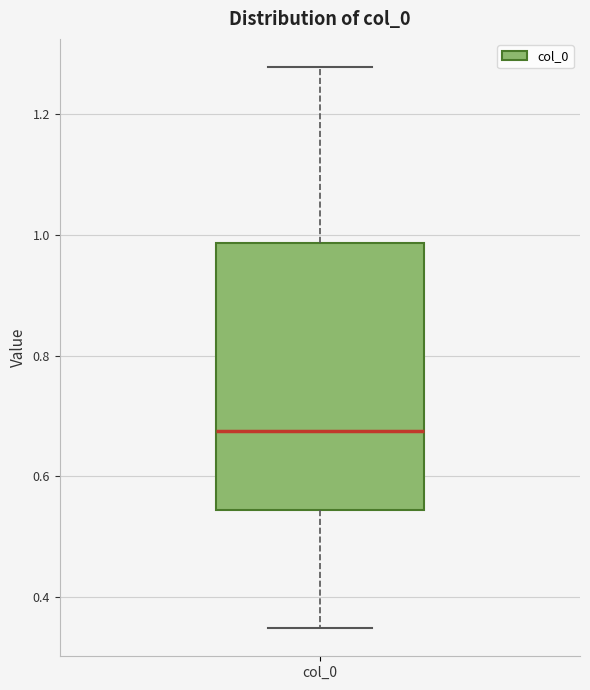

Read this box plot against the y-axis: the position of the median line, the range covered by the box, and the ends of both whiskers. The values are not printed on the chart, so give them approximately, as read against the axis.

median 0.68, box 0.54 to 0.98, whiskers 0.34 to 1.28